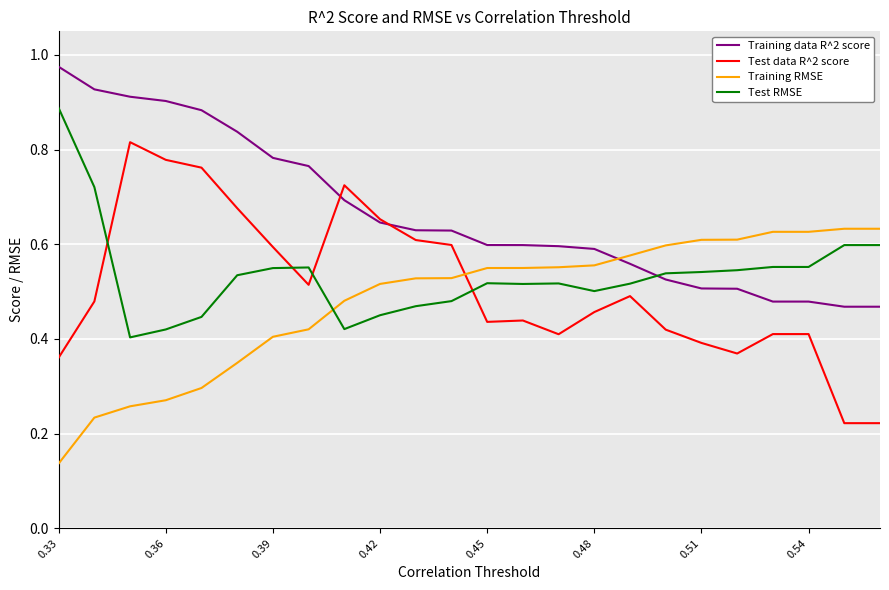

Which series has the largest total across all categories?

Training data R^2 score